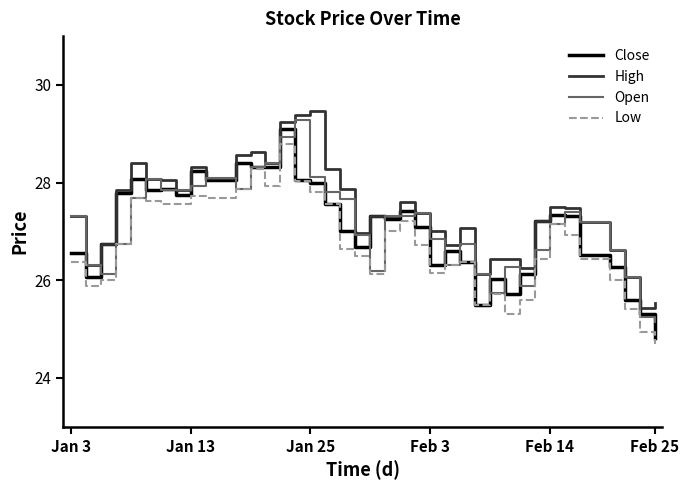

What is the smallest value displayed?

24.7